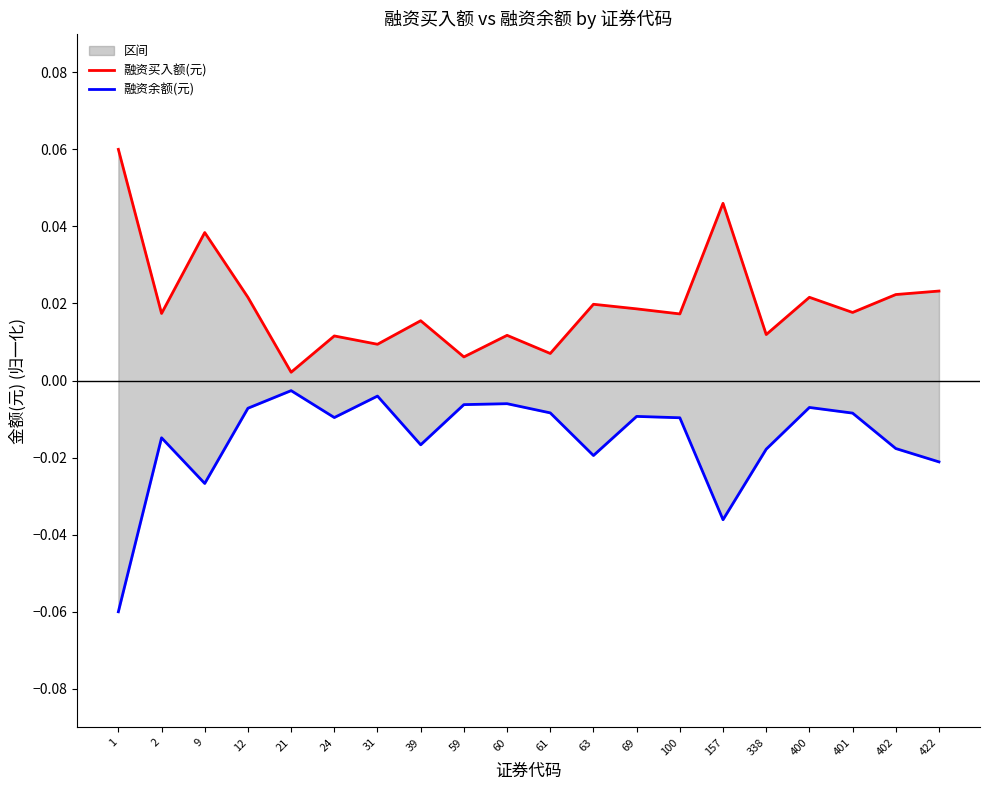

Reading left to right, extract all data points from this chart.

融资买入额(元): 0.1	0.0	0.0	0.0	0.0	0.0	0.0	0.0	0.0	0.0	0.0	0.0	0.0	0.0	0.0	0.0	0.0	0.0	0.0	0.0
融资余额(元): -0.1	-0.0	-0.0	-0.0	-0.0	-0.0	-0.0	-0.0	-0.0	-0.0	-0.0	-0.0	-0.0	-0.0	-0.0	-0.0	-0.0	-0.0	-0.0	-0.0